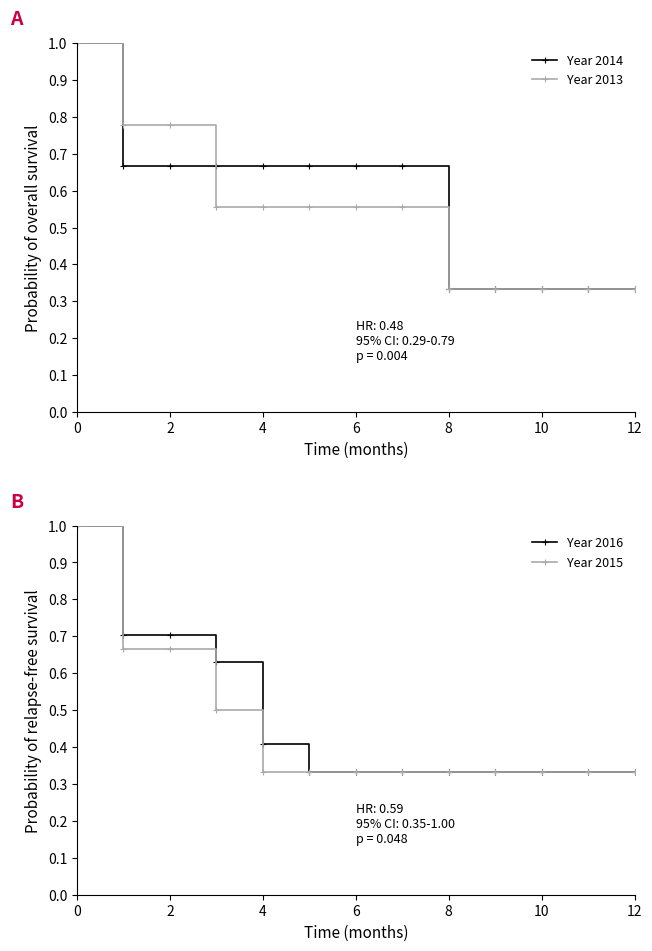

What is the greatest value displayed?

1.0